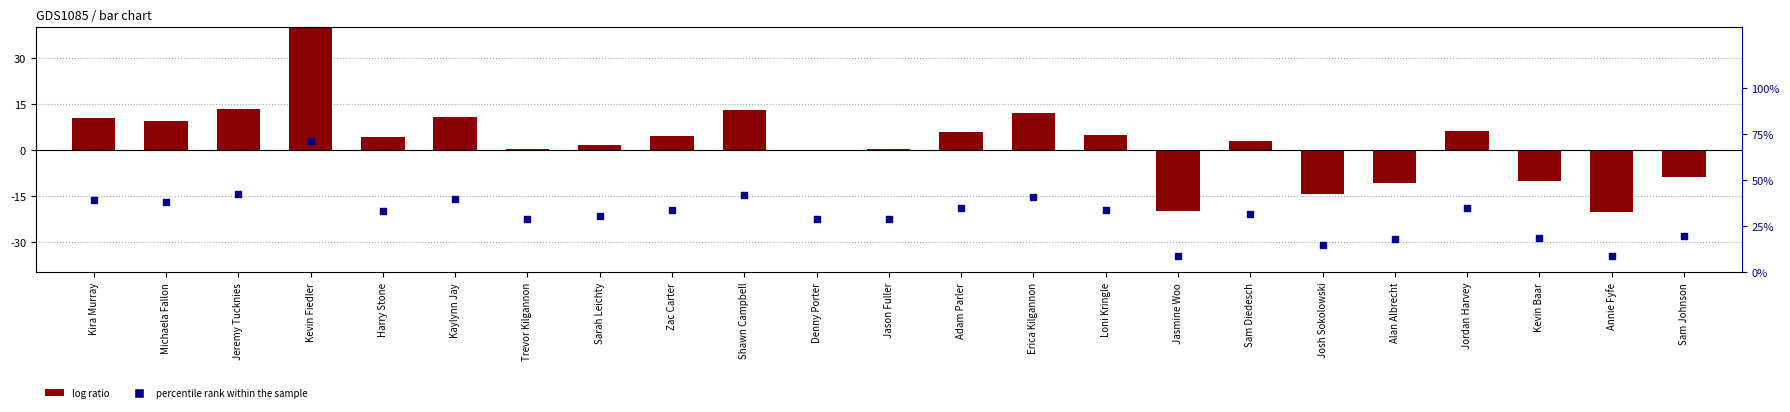

Which series reaches the maximum Y coordinate?

percentile rank within the sample